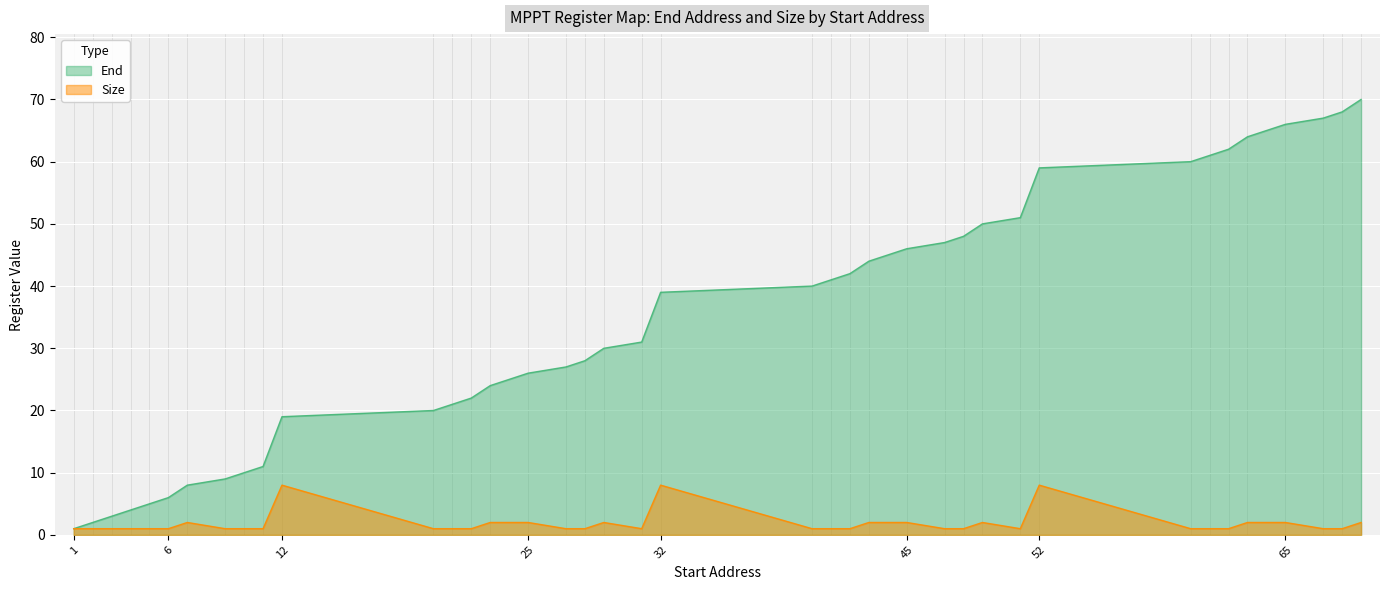

Reading left to right, list all the values displayed in this chart.

End: 1	2	3	4	5	6	8	9	10	11	19	20	21	22	24	26	27	28	30	31	39	40	41	42	44	46	47	48	50	51	59	60	61	62	64	66	67	68	70
Size: 1	1	1	1	1	1	2	1	1	1	8	1	1	1	2	2	1	1	2	1	8	1	1	1	2	2	1	1	2	1	8	1	1	1	2	2	1	1	2